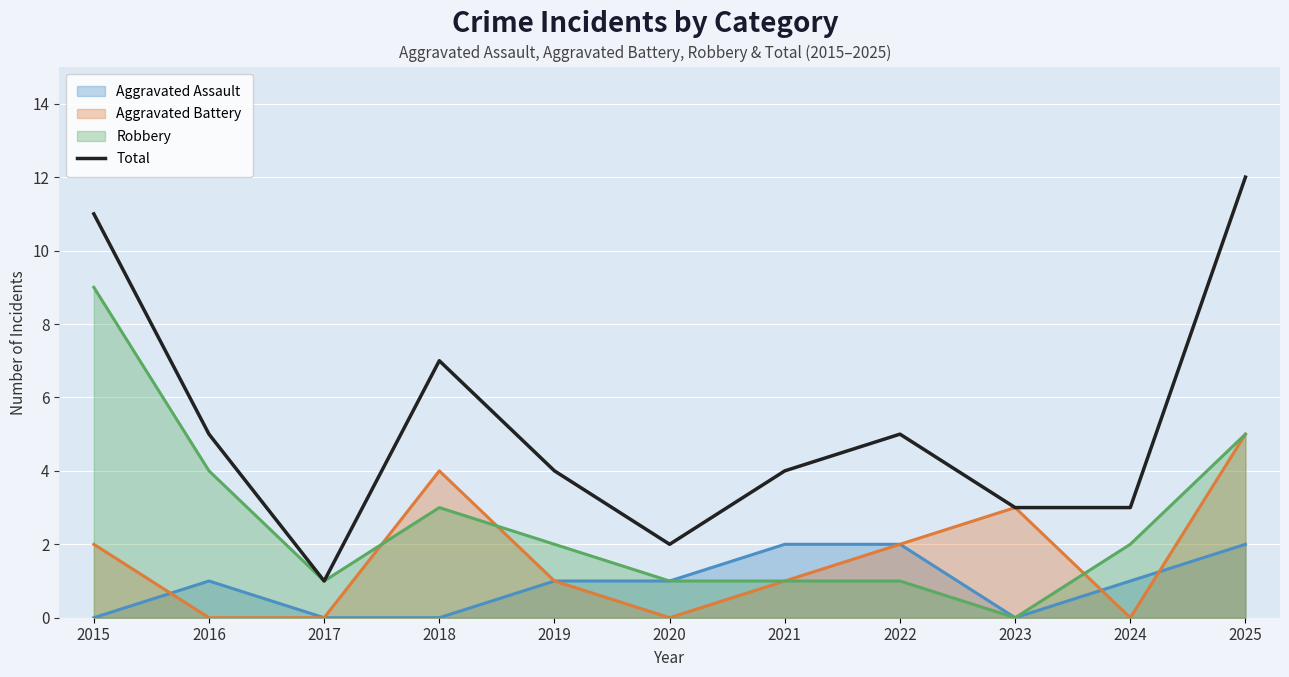

True or false: the data shows 4 at 2019.

True